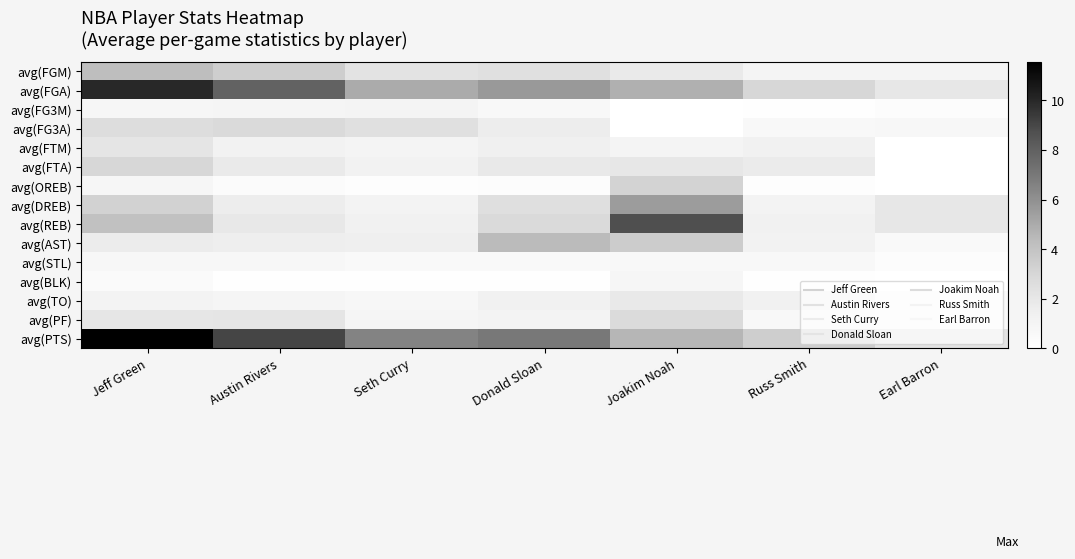

Reading right to left, transcribe all the data shown in this chart.

avg(FGM): Earl Barron=1.0	Russ Smith=1.0	Joakim Noah=1.8	Donald Sloan=2.5	Seth Curry=2.2	Austin Rivers=3.5	Jeff Green=4.3
avg(FGA): Earl Barron=2.0	Russ Smith=3.0	Joakim Noah=4.8	Donald Sloan=5.7	Seth Curry=5.0	Austin Rivers=7.9	Jeff Green=10.0
avg(FG3M): Earl Barron=0.2	Russ Smith=0.1	Joakim Noah=0.0	Donald Sloan=0.6	Seth Curry=1.1	Austin Rivers=0.9	Jeff Green=0.8
avg(FG3A): Earl Barron=0.8	Russ Smith=0.7	Joakim Noah=0.0	Donald Sloan=1.6	Seth Curry=2.4	Austin Rivers=2.8	Jeff Green=2.6
avg(FTM): Earl Barron=0.0	Russ Smith=1.4	Joakim Noah=1.0	Donald Sloan=1.4	Seth Curry=1.0	Austin Rivers=1.2	Jeff Green=2.1
avg(FTA): Earl Barron=0.0	Russ Smith=1.8	Joakim Noah=1.9	Donald Sloan=1.9	Seth Curry=1.2	Austin Rivers=1.8	Jeff Green=2.9
avg(OREB): Earl Barron=0.0	Russ Smith=0.2	Joakim Noah=3.2	Donald Sloan=0.3	Seth Curry=0.2	Austin Rivers=0.3	Jeff Green=0.9
avg(DREB): Earl Barron=2.0	Russ Smith=1.1	Joakim Noah=5.5	Donald Sloan=2.5	Seth Curry=1.1	Austin Rivers=1.6	Jeff Green=3.2
avg(REB): Earl Barron=2.0	Russ Smith=1.4	Joakim Noah=8.7	Donald Sloan=2.8	Seth Curry=1.3	Austin Rivers=1.9	Jeff Green=4.1
avg(AST): Earl Barron=0.5	Russ Smith=1.2	Joakim Noah=3.5	Donald Sloan=4.4	Seth Curry=1.5	Austin Rivers=1.6	Jeff Green=1.7
avg(STL): Earl Barron=0.2	Russ Smith=0.6	Joakim Noah=0.6	Donald Sloan=0.6	Seth Curry=0.5	Austin Rivers=0.7	Jeff Green=0.8
avg(BLK): Earl Barron=0.0	Russ Smith=0.1	Joakim Noah=0.9	Donald Sloan=0.1	Seth Curry=0.1	Austin Rivers=0.1	Jeff Green=0.5
avg(TO): Earl Barron=0.5	Russ Smith=1.3	Joakim Noah=1.9	Donald Sloan=1.3	Seth Curry=0.8	Austin Rivers=1.0	Jeff Green=1.1
avg(PF): Earl Barron=0.5	Russ Smith=0.7	Joakim Noah=2.7	Donald Sloan=1.2	Seth Curry=1.0	Austin Rivers=2.1	Jeff Green=2.0
avg(PTS): Earl Barron=2.2	Russ Smith=3.5	Joakim Noah=4.6	Donald Sloan=7.0	Seth Curry=6.5	Austin Rivers=9.0	Jeff Green=11.5